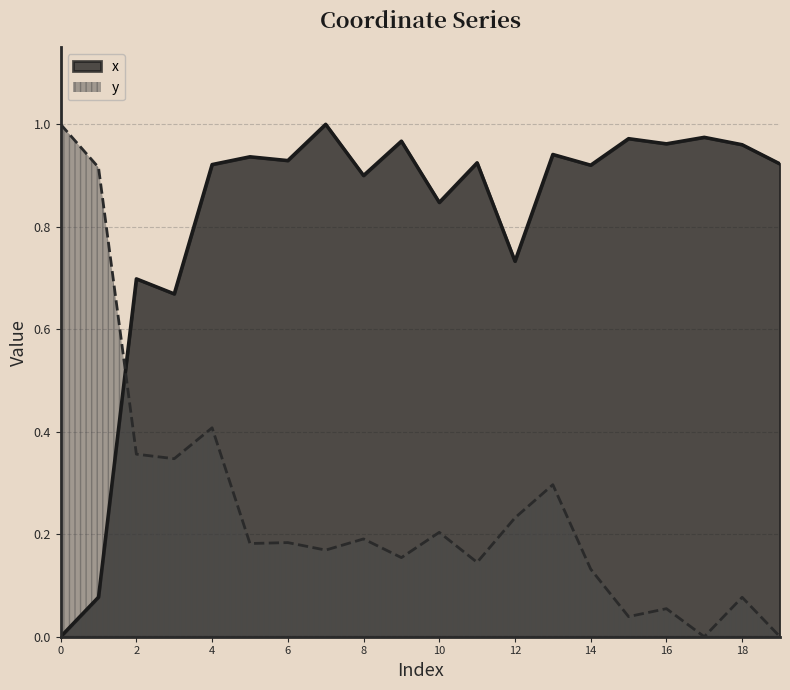

Rank the series at 14 from highest to lowest value.

x, y